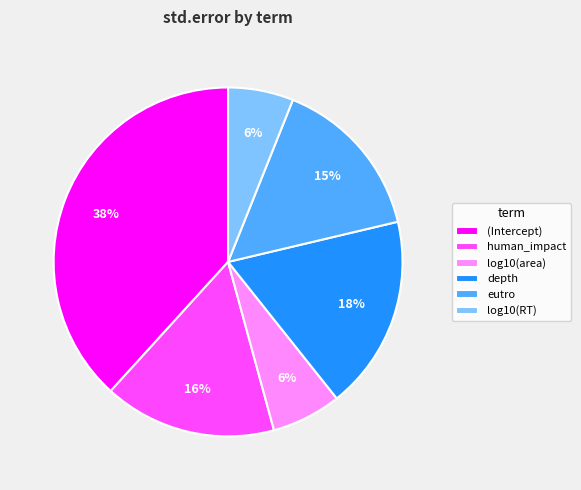

Count the number of slices in the pie.

6